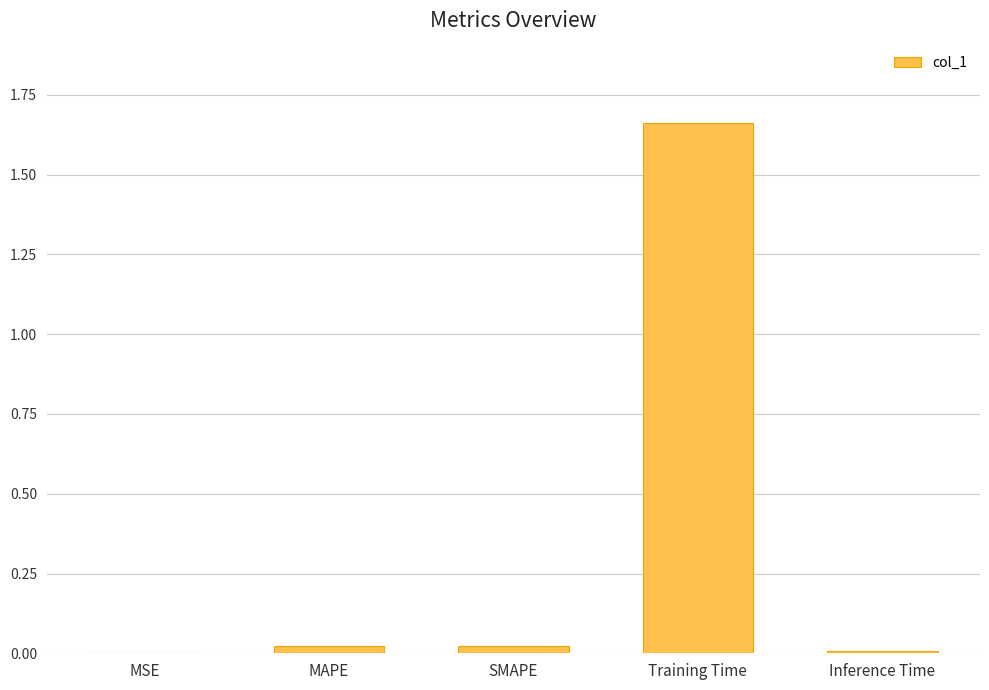

Between Training Time and Inference Time, which is larger?

Training Time